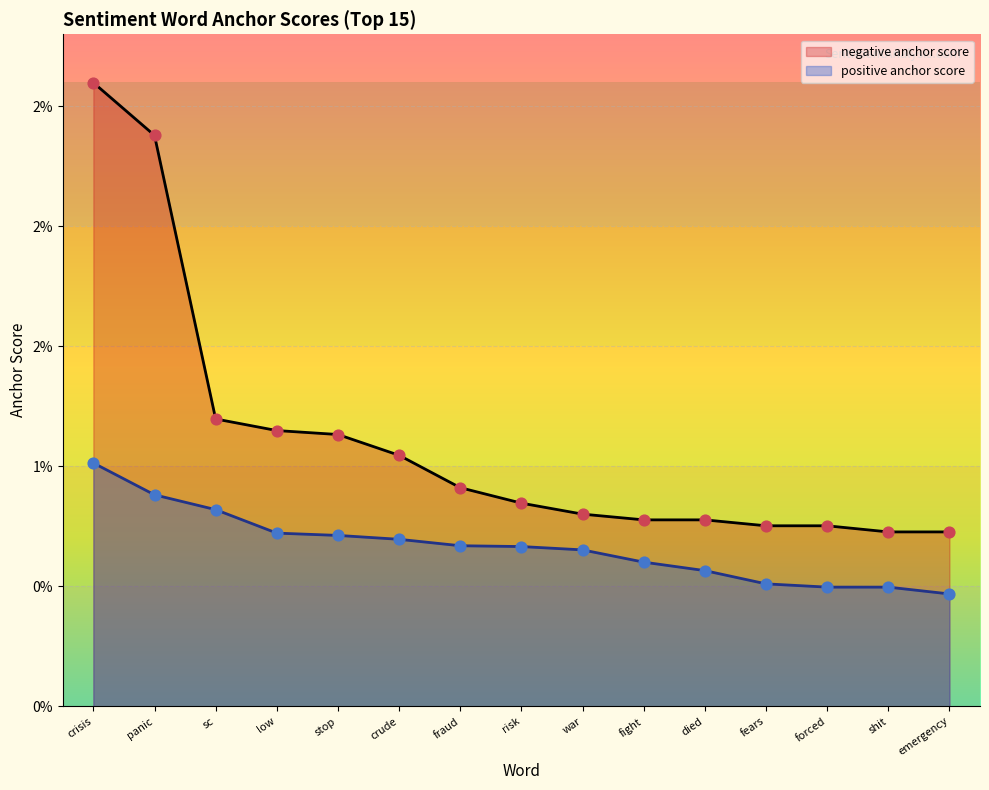

What are all the series names shown in the legend?

negative anchor score, positive anchor score